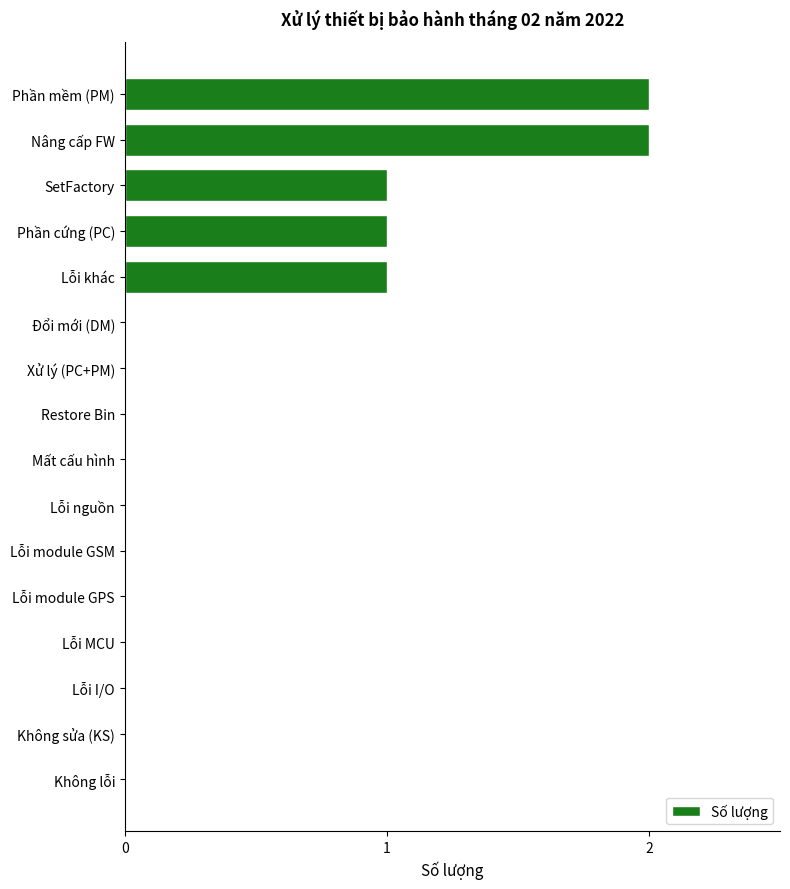

Are the bars horizontal?

Yes